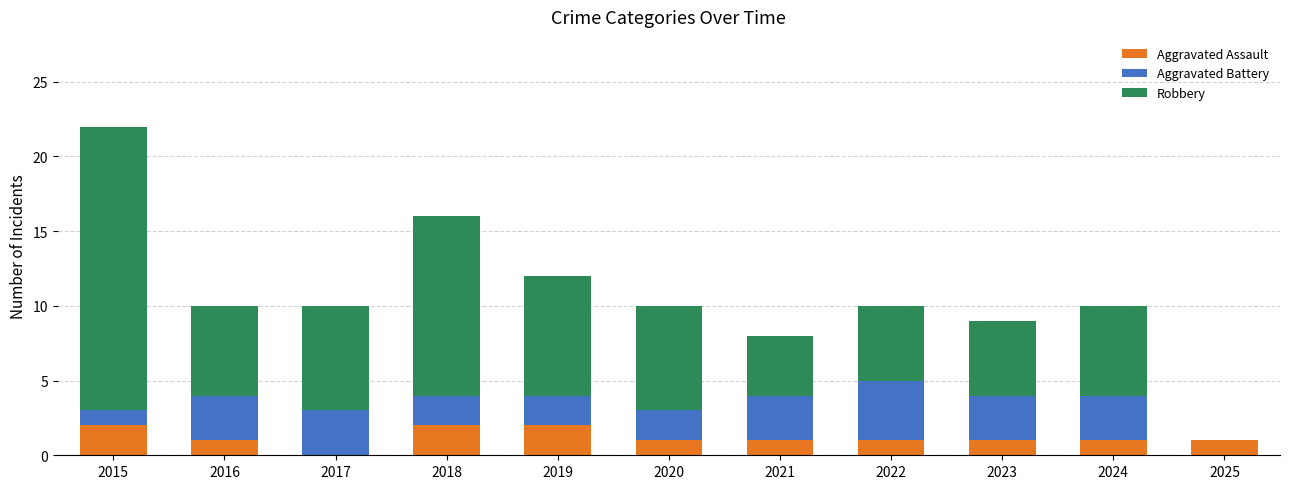

The Aggravated Assault series shows 0 at 2024. True or false?

False